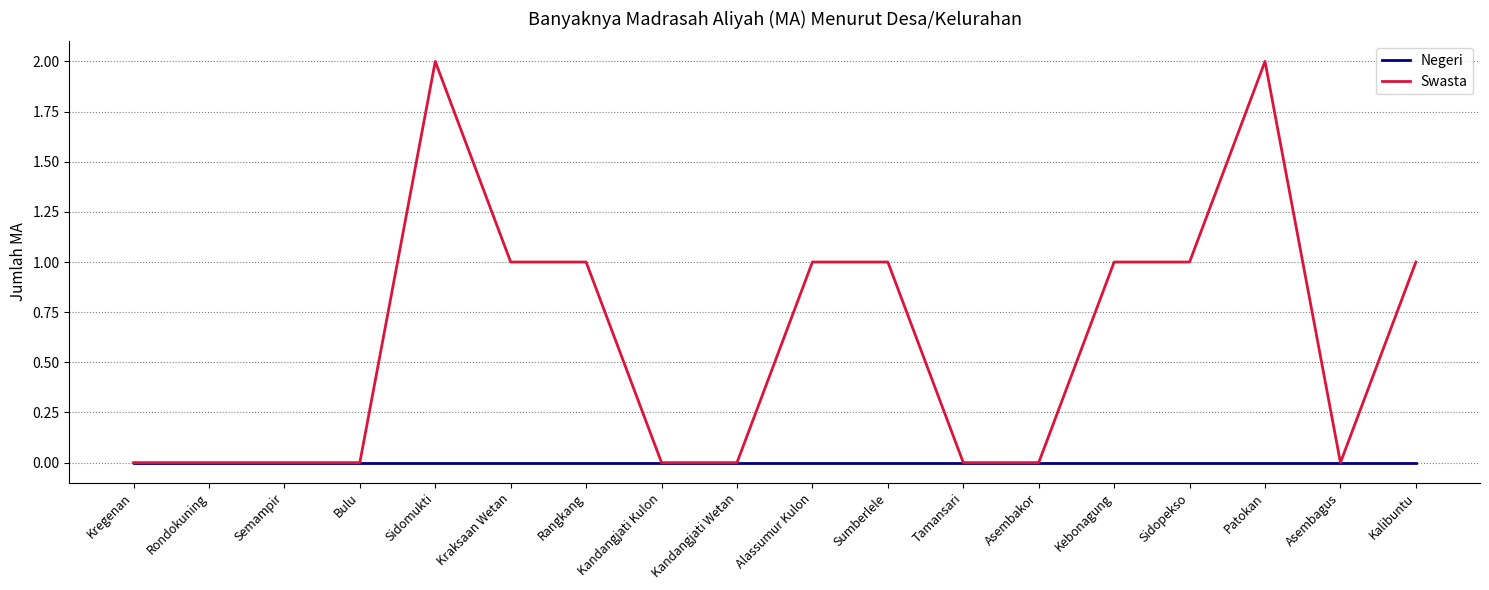

What position from the right is Alassumur Kulon?

9